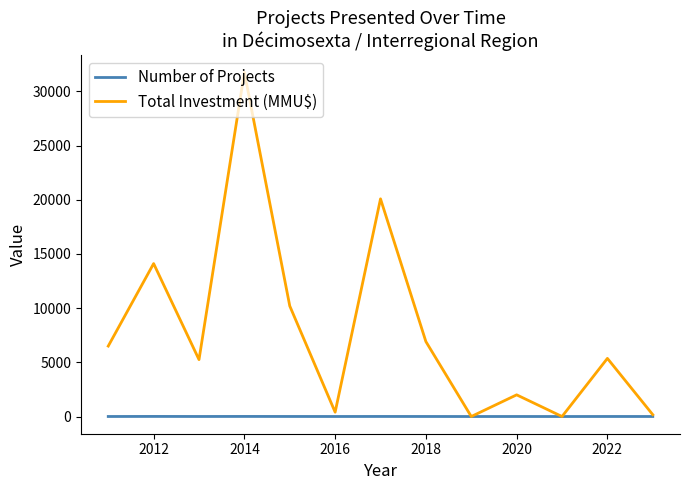

Rank the series by their average value, from lowest to highest.

Number of Projects, Total Investment (MMU$)